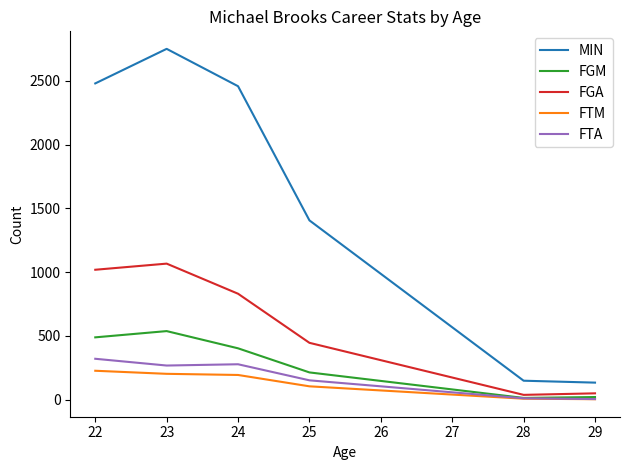

What is the spread (max minus min) of values at 25?

1301